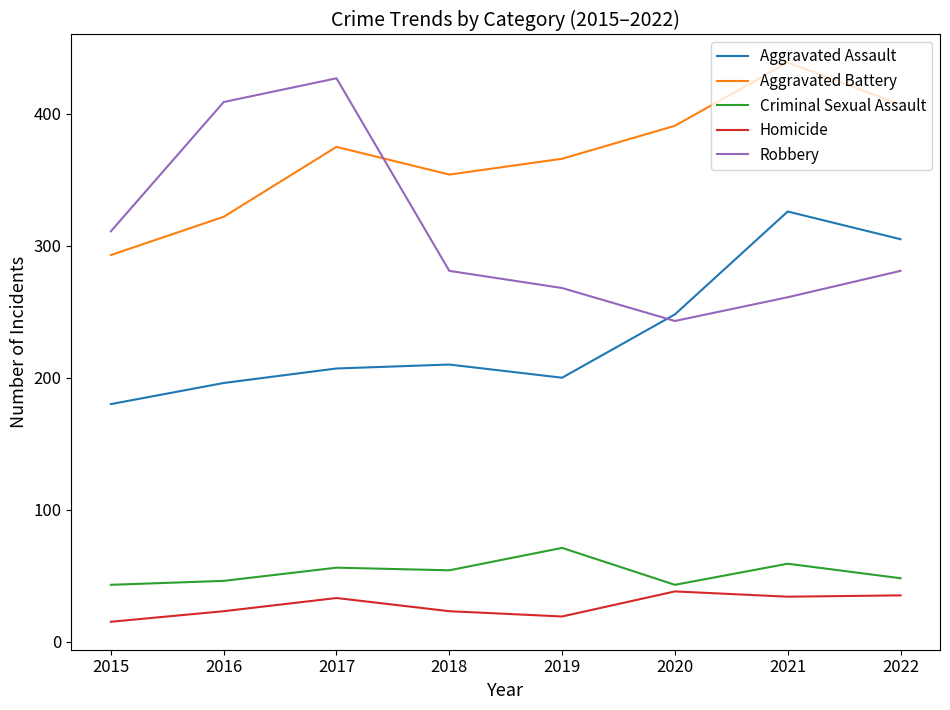

True or false: Homicide and Aggravated Battery cross at least once.

False